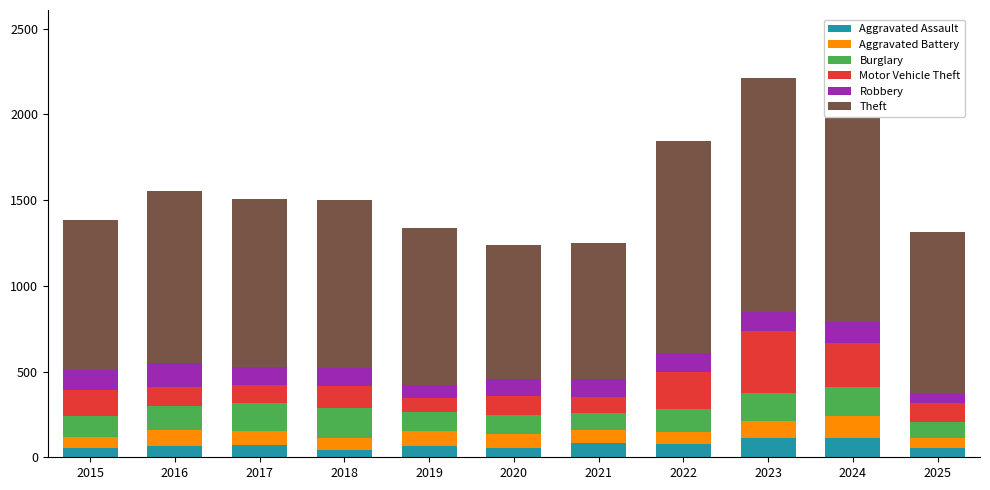

Is the value of Theft at 2020 greater than the value of Aggravated Assault at 2018?

Yes